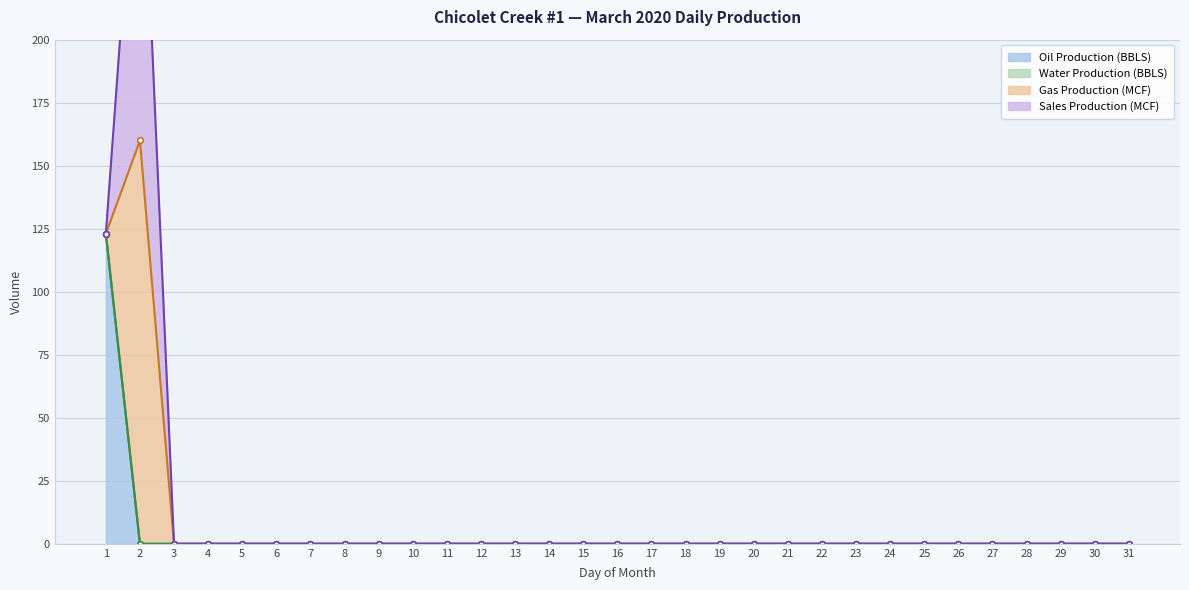

What is the highest value of the Oil Production (BBLS) series?

123.0